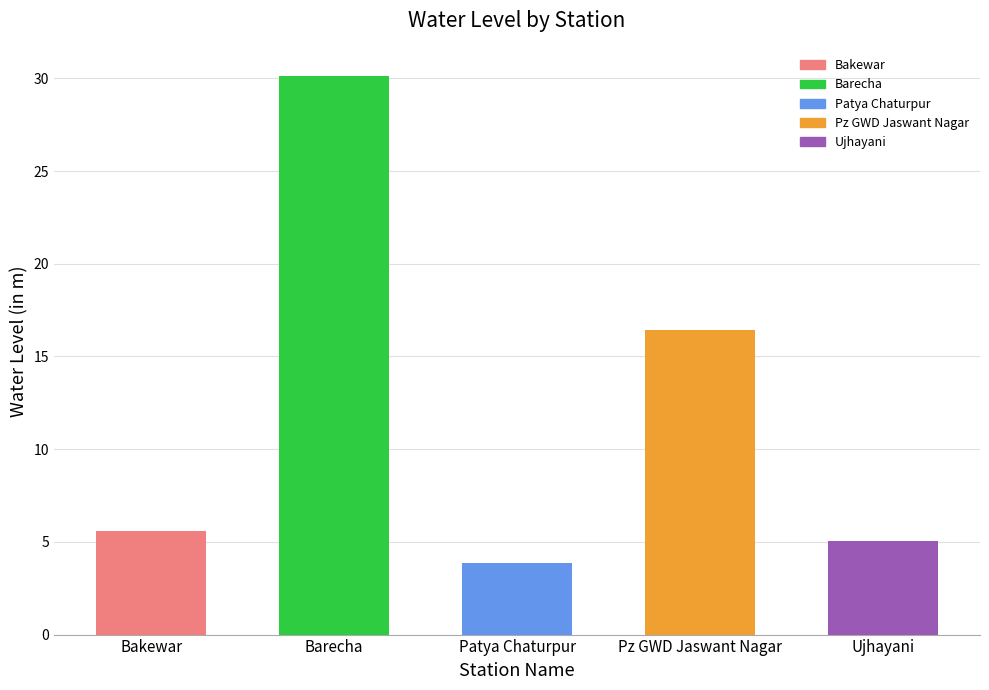

What is the value of the 1st bar from the left?

5.6